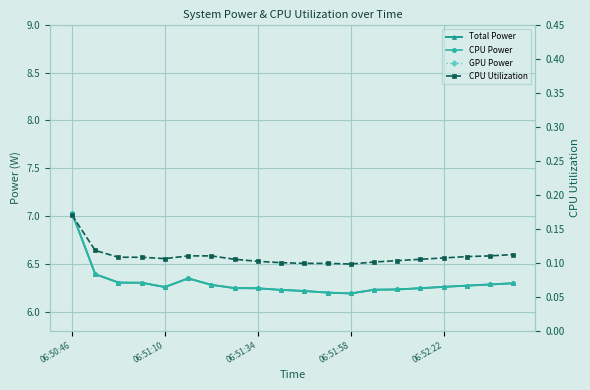

True or false: CPU Power has more than 2 points higher than both neighbors.

False